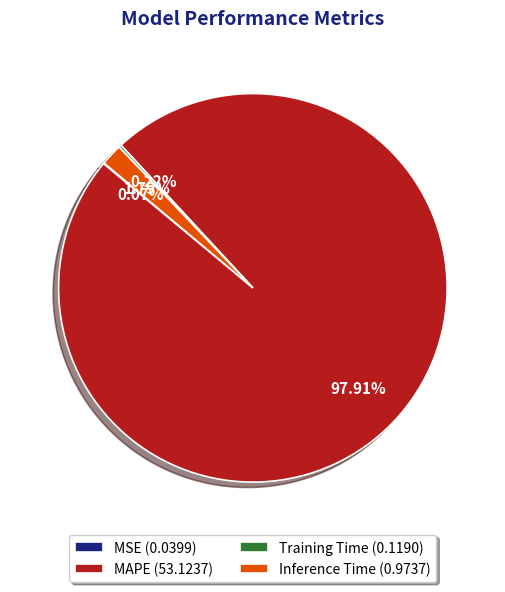

Is the sum of MAPE and Inference Time greater than half?

Yes